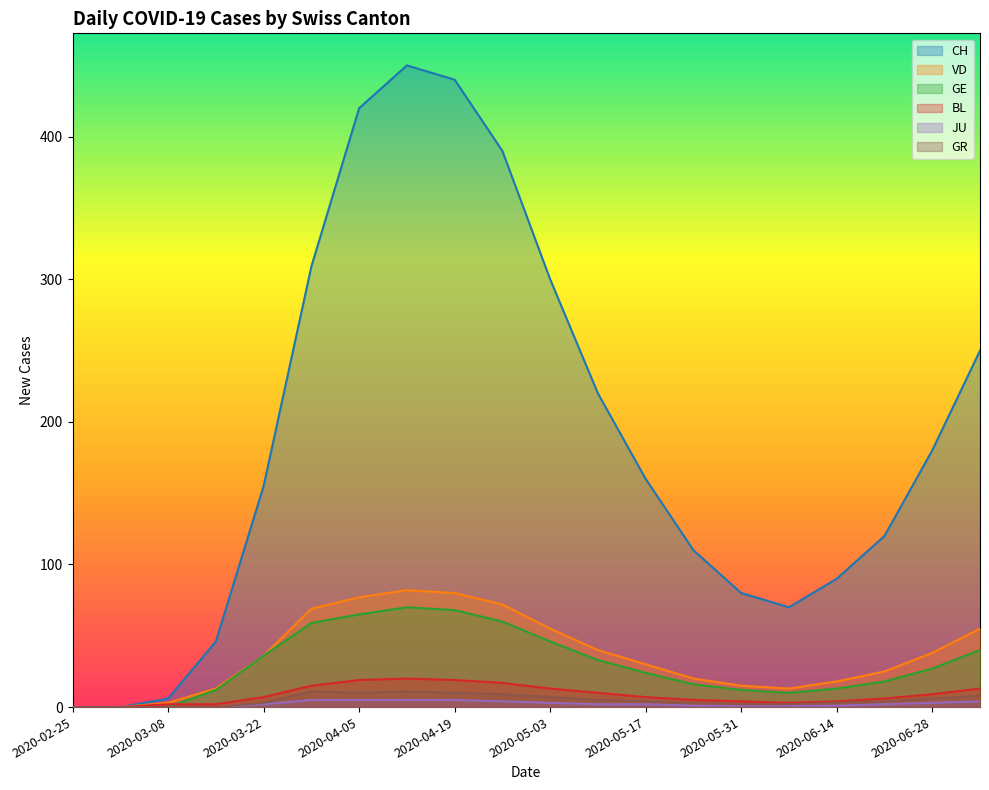

Reading right to left, extract all data points from this chart.

CH: 250	180	120	90	70	80	110	160	220	300	390	440	450	420	309	155	46	6	0	0
VD: 55	38	25	18	13	15	20	30	40	55	72	80	82	77	69	36	13	3	0	0
GE: 40	27	18	13	10	12	16	24	33	46	60	68	70	65	59	36	12	0	0	0
BL: 13	9	6	4	3	4	5	7	10	13	17	19	20	19	15	7	2	2	0	0
JU: 4	3	2	1	1	1	1	2	2	3	4	5	5	5	5	2	0	0	0	0
GR: 8	6	4	3	2	2	3	4	5	7	9	10	11	10	11	3	0	0	0	0